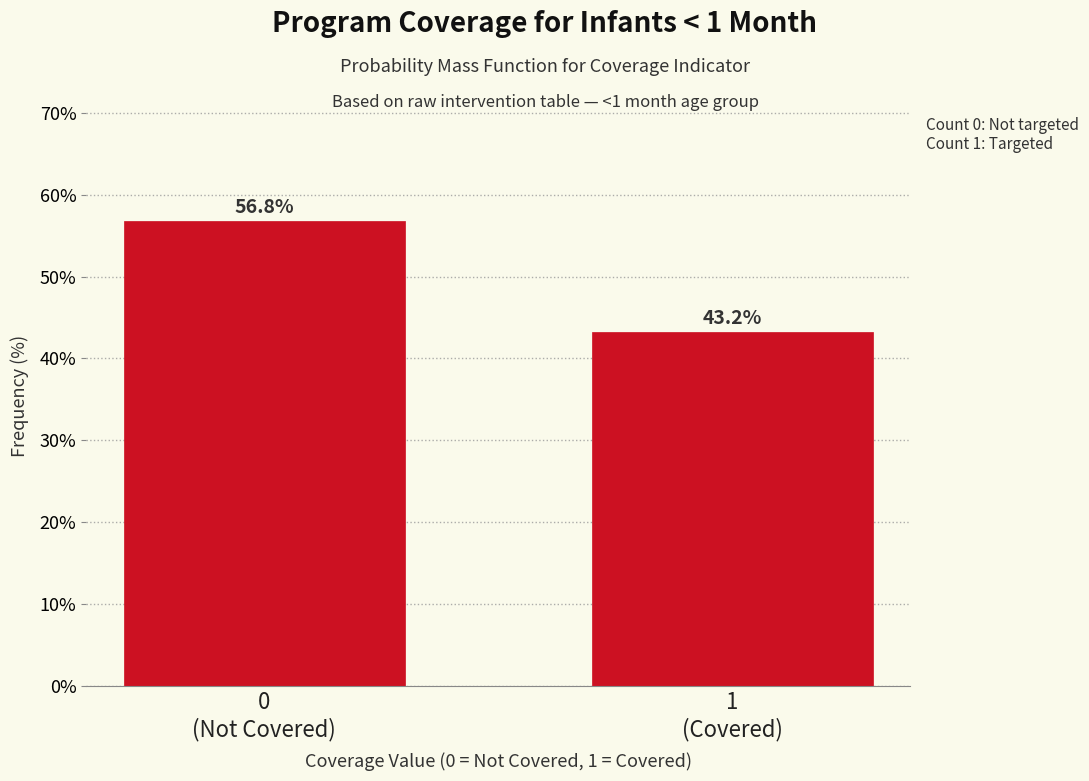

Reading left to right, list all the values displayed in this chart.

56.8	43.2